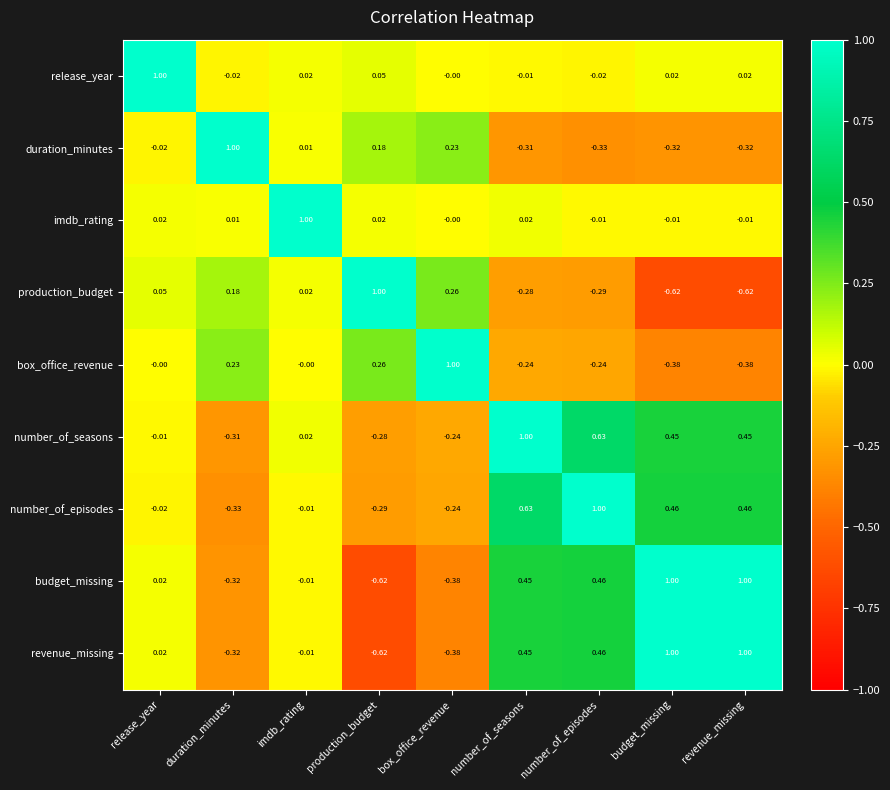

Is the value of budget_missing at number_of_seasons greater than the value of imdb_rating at budget_missing?

Yes